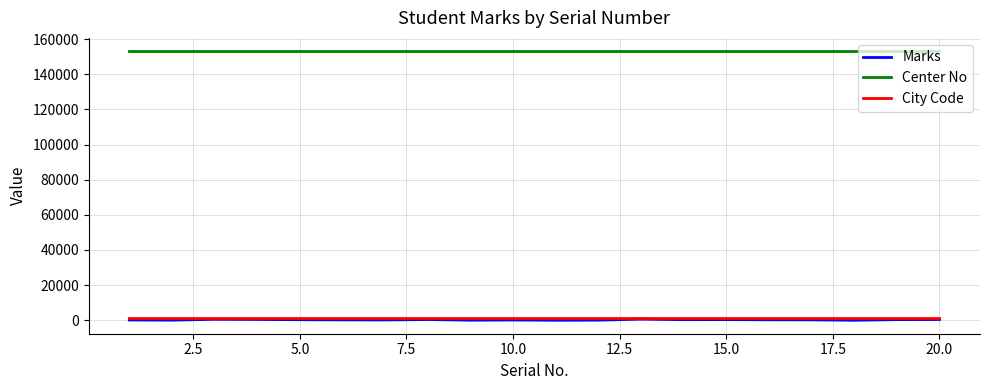

True or false: City Code and Center No intersect in this chart.

False